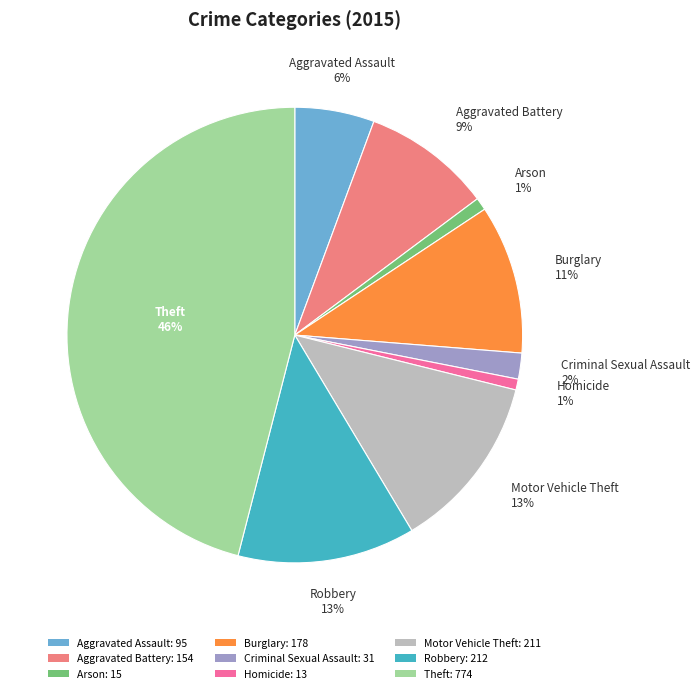

What is the largest slice in the pie chart?

Theft